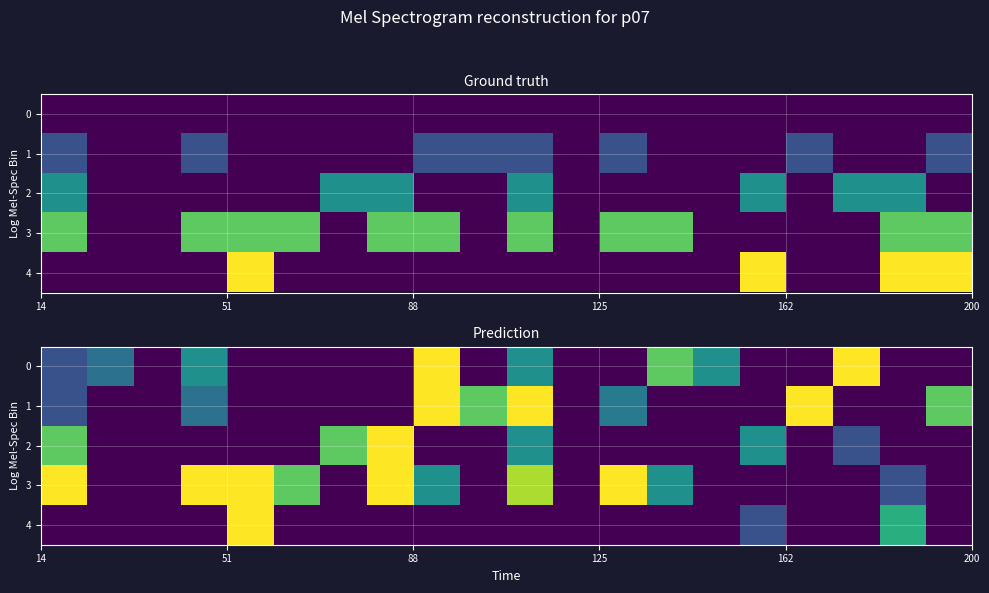

How many values in the 0 series exceed 0?

8